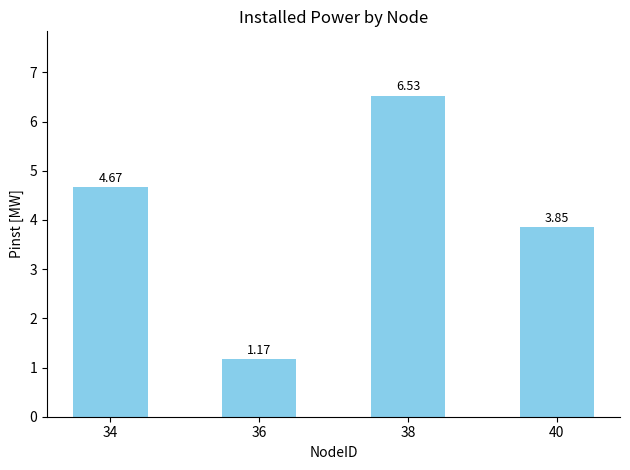

What is the sum of all values?

16.2